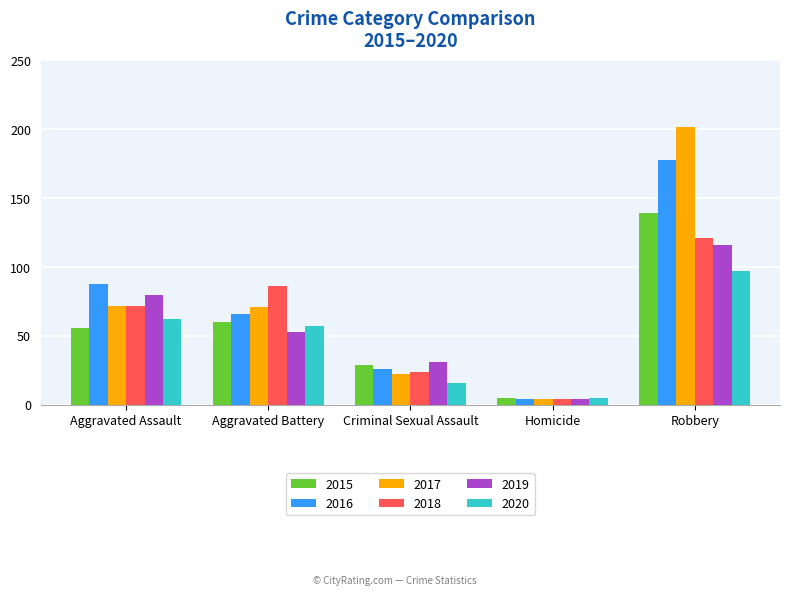

What position from the left is Aggravated Battery?

2